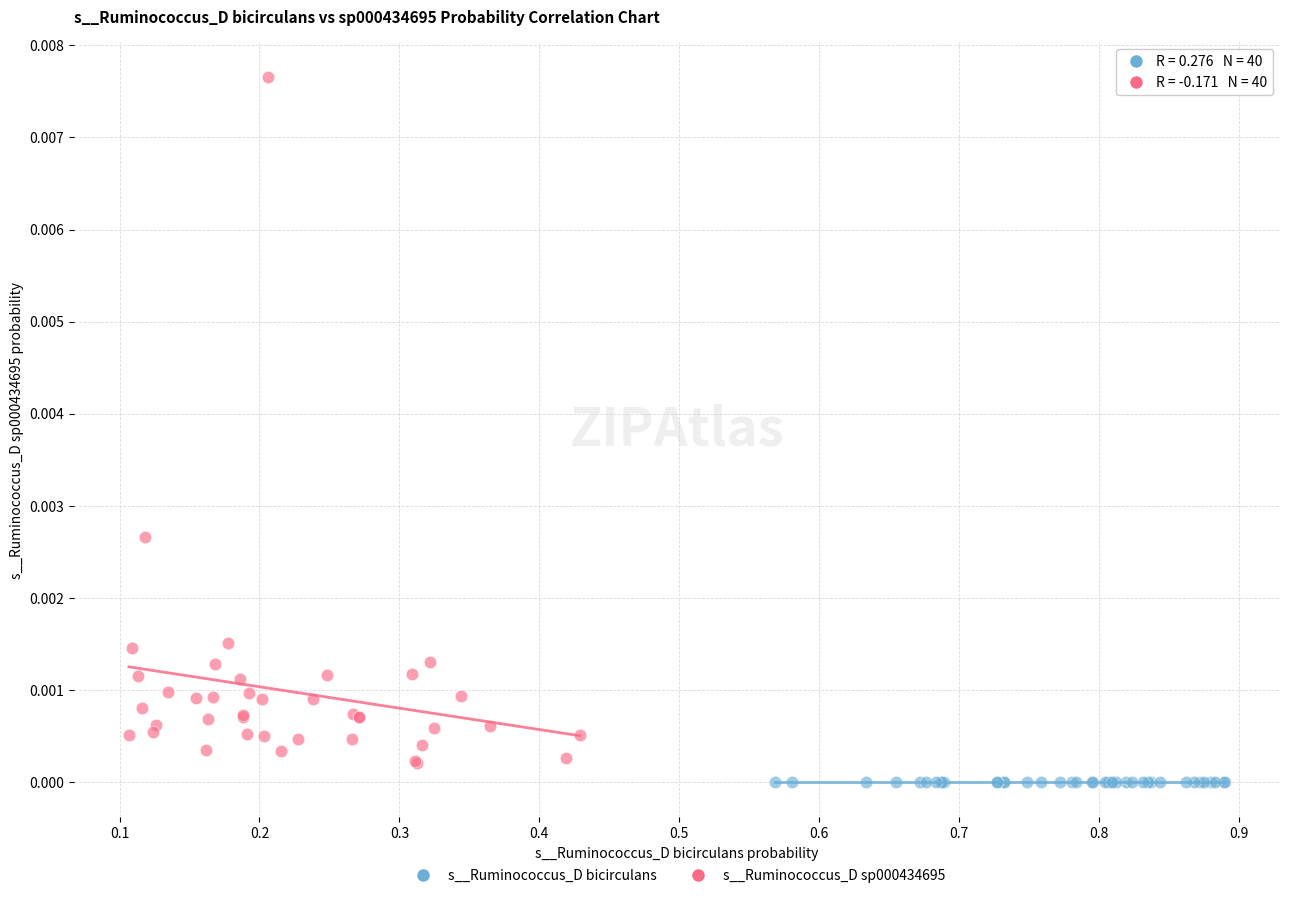

Which series has the widest spread of Y values?

s__Ruminococcus_D sp000434695